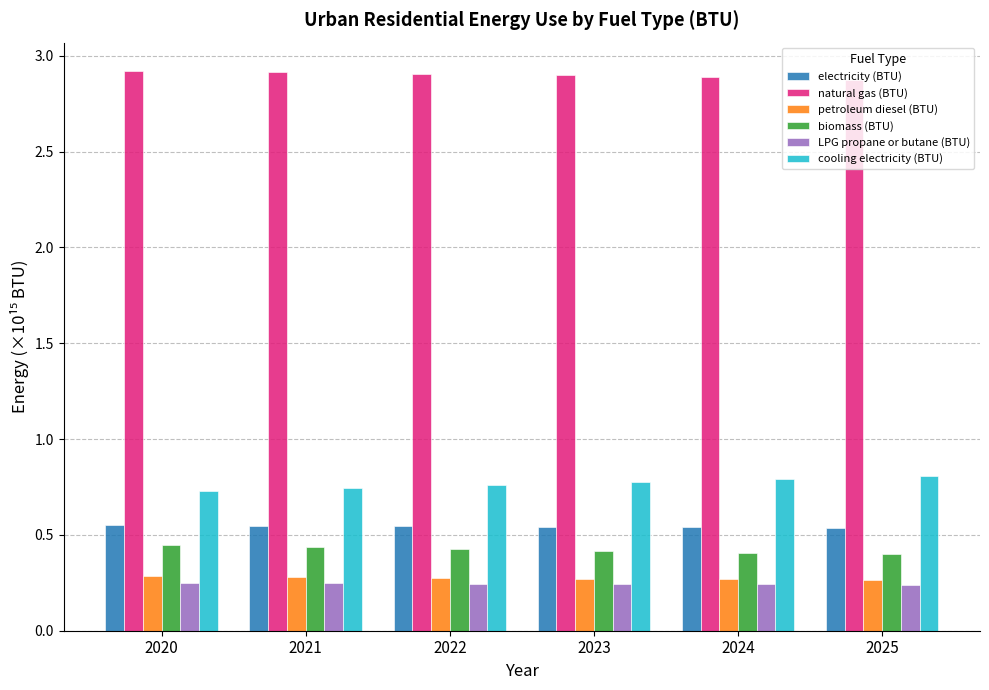

How many natural gas (BTU) values are between 2 and 3?

6